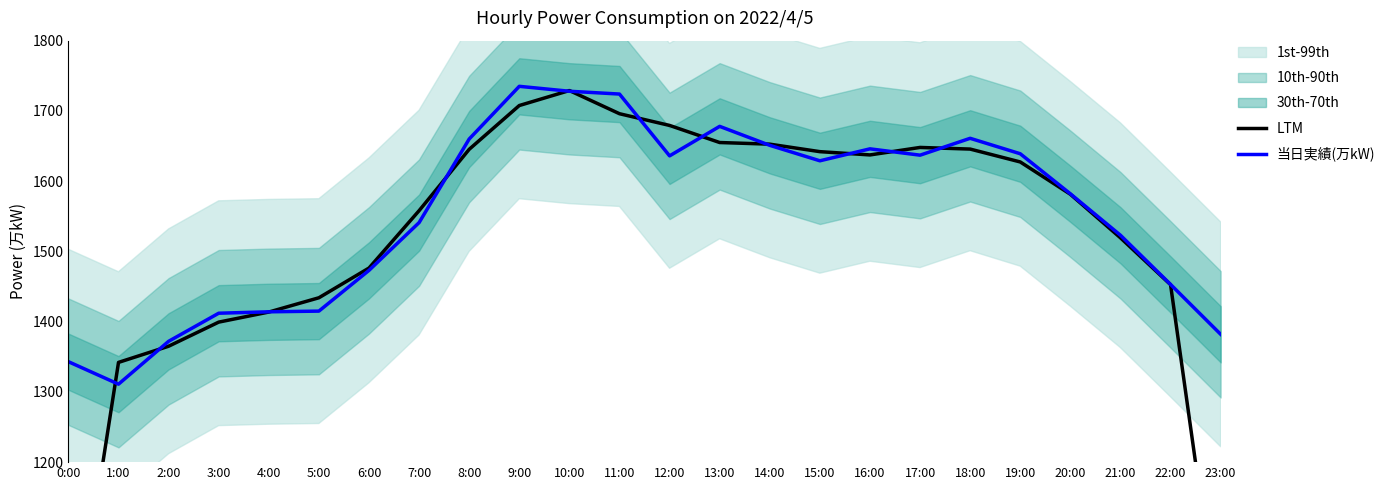

Which label corresponds to the largest value in the chart?

9:00